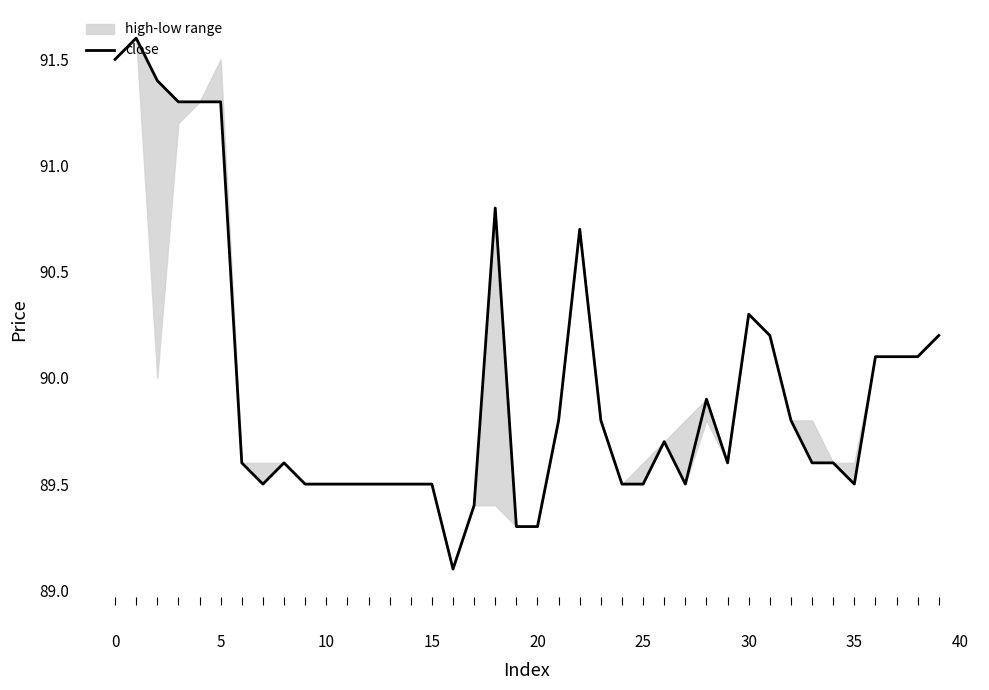

What is the label of the 8th point from the right?

32